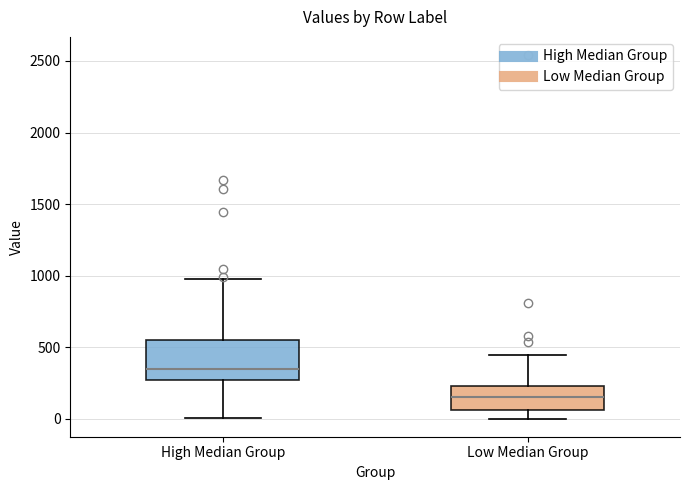

Where is the lower edge of the box for High Median Group on the y-axis? The values are not printed on the chart, so give them approximately, as read against the axis.

250